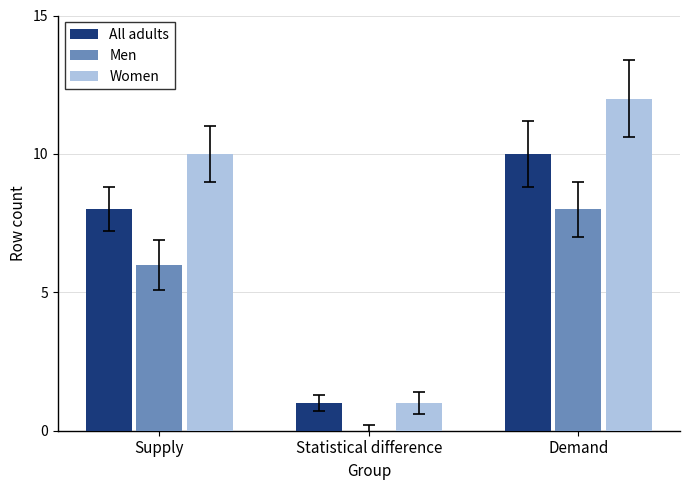

What is the maximum value shown in the chart?

12